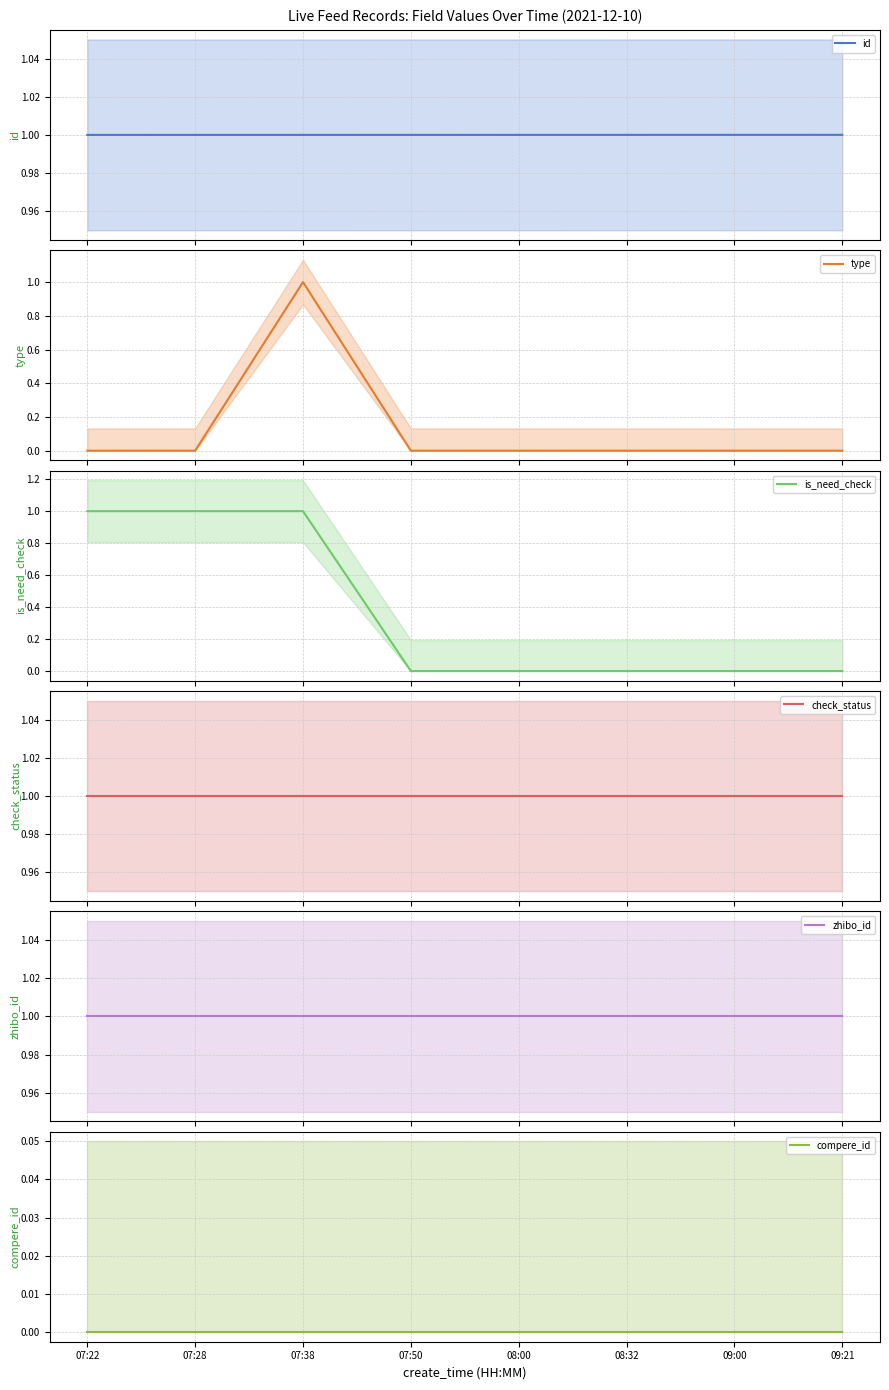

The compere_id series shows 0.0 at 09:00. True or false?

True